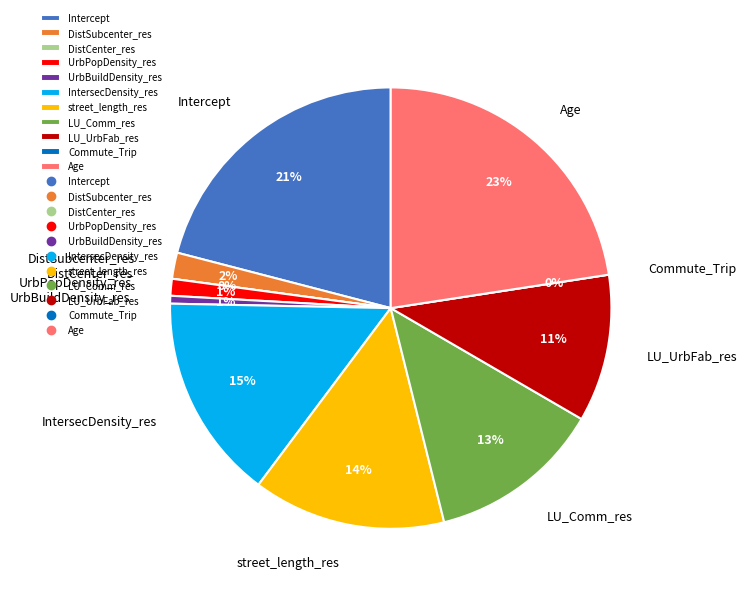

What is the change in value from street_length_res to Commute_Trip?

-0.5